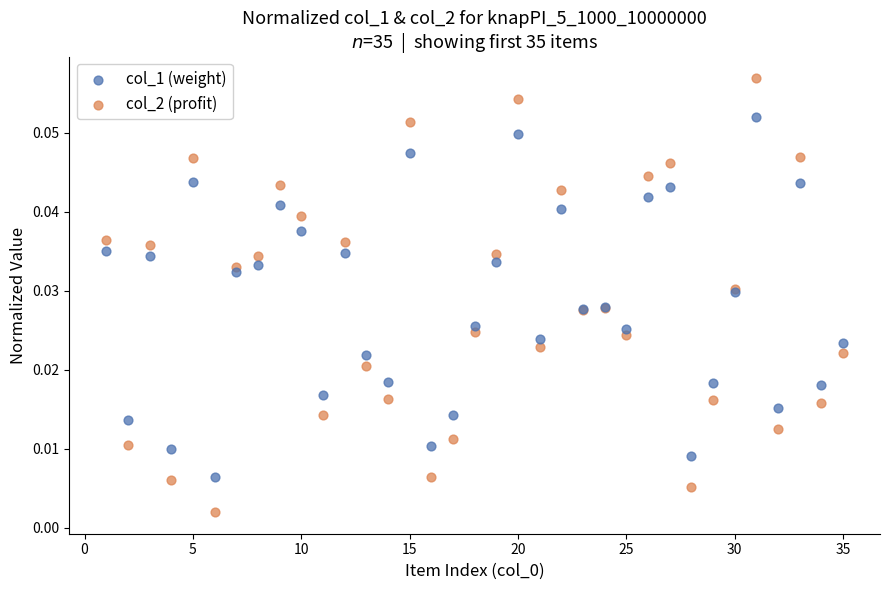

Which series reaches the minimum Y coordinate?

col_2 (profit)